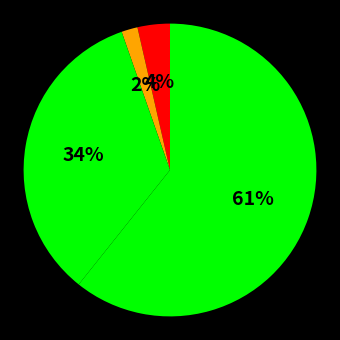

How many slices are in this pie chart?

4